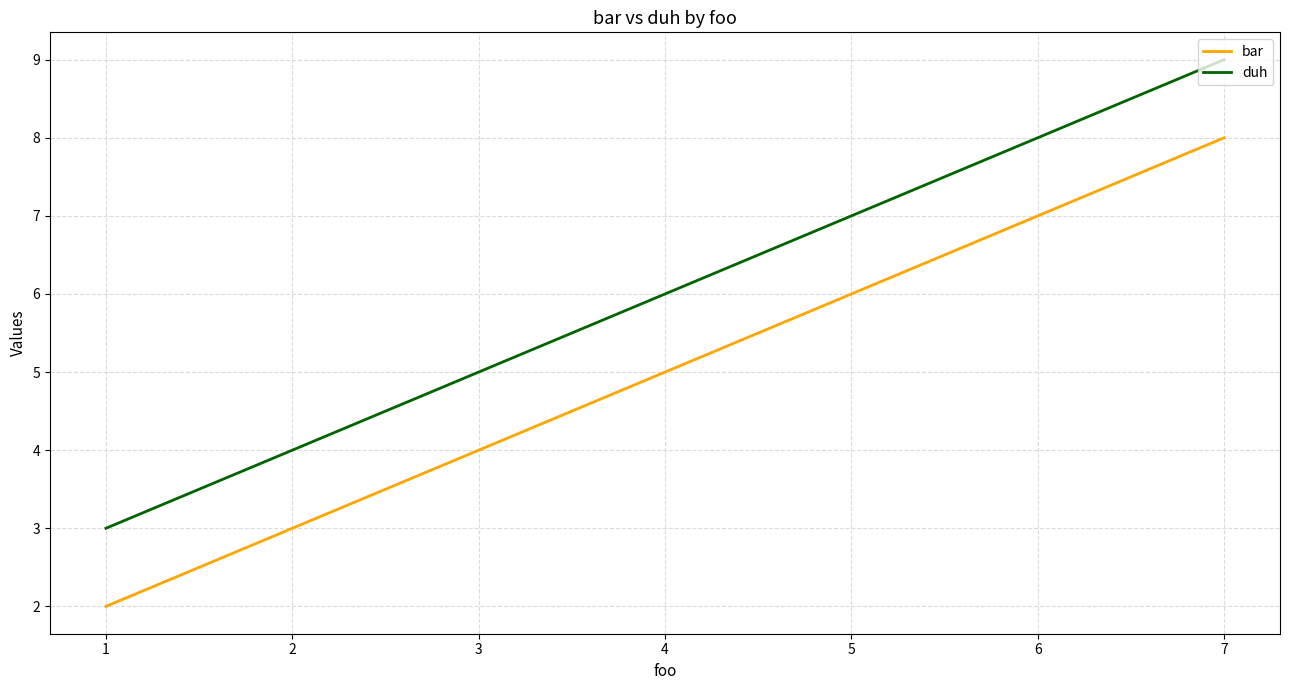

What is the sum of all bar values?

15